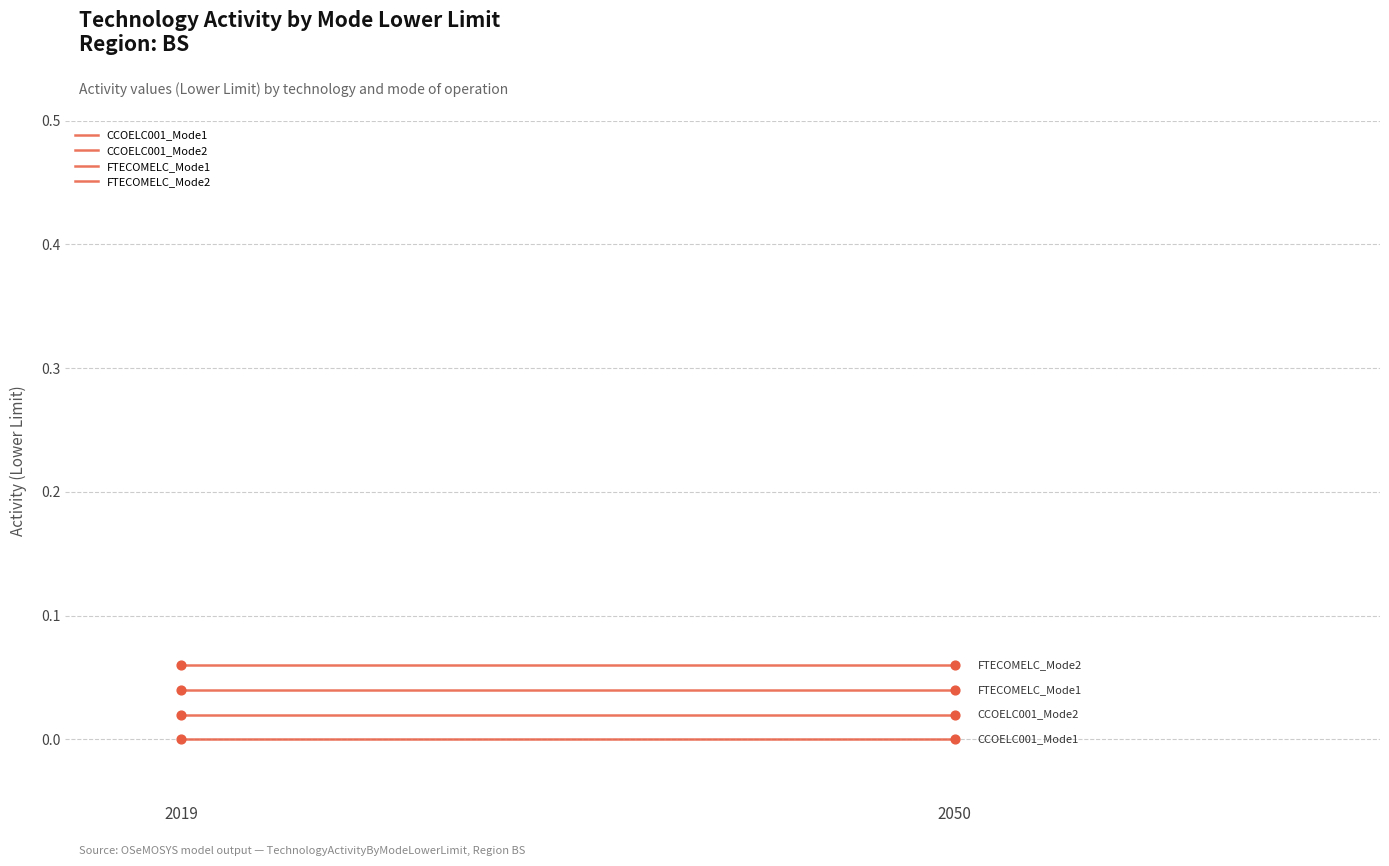

Which series has the widest spread of Y values?

CCOELC001_Mode1